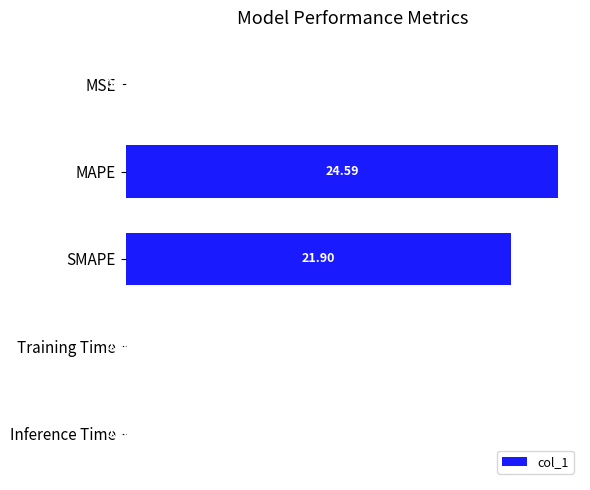

Does the chart contain stacked bars?

No